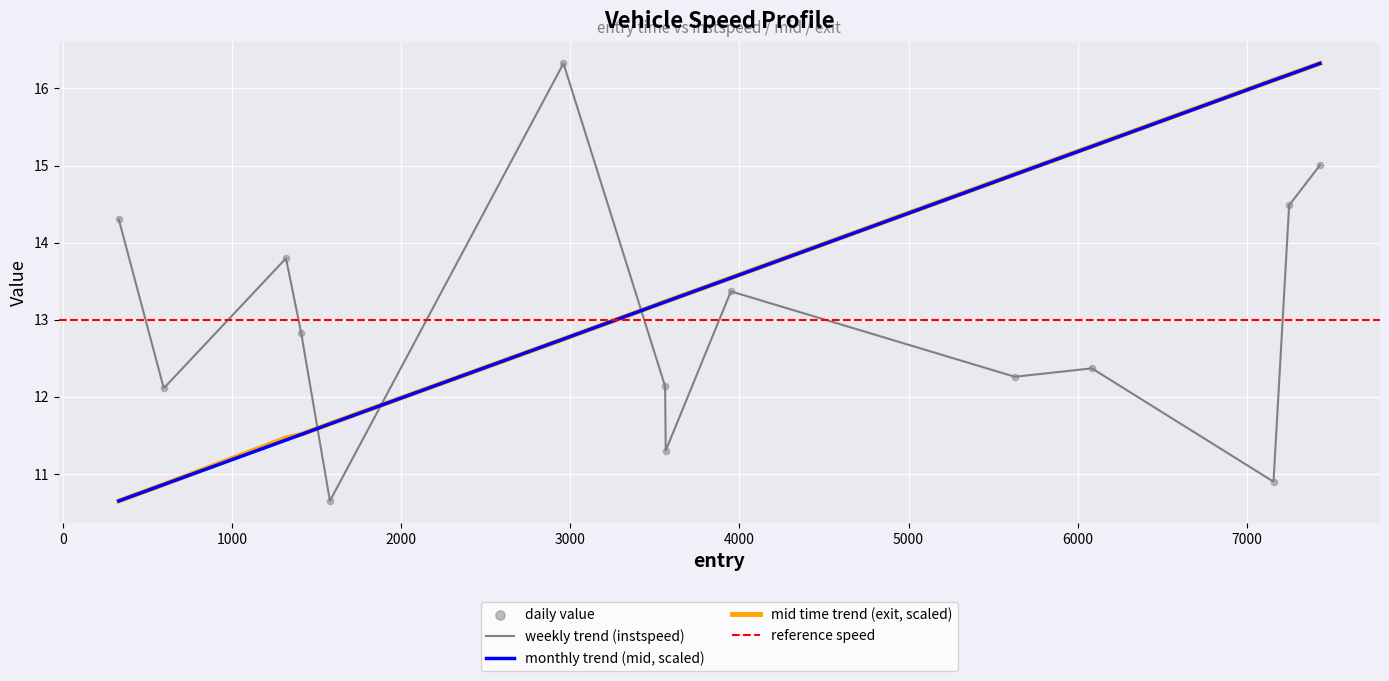

At how many categories does at least one series exceed 14?

7